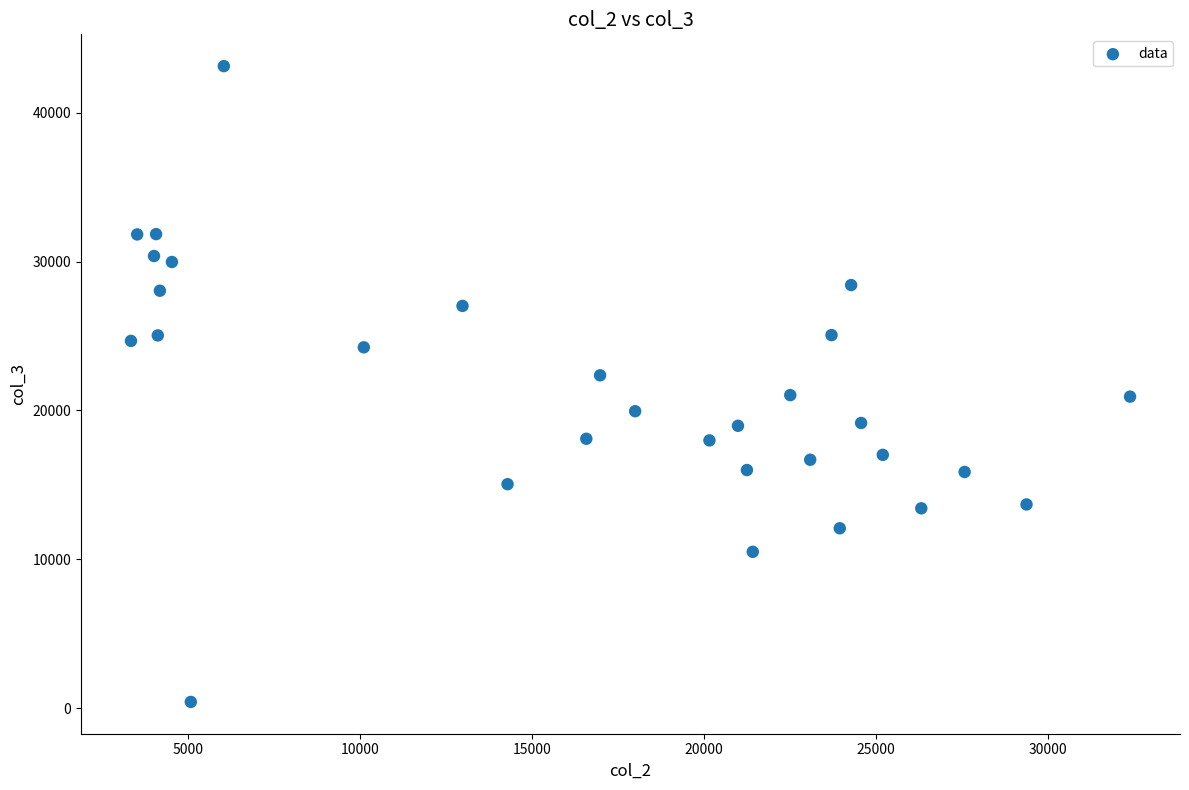

What is the range of Y values (max minus min)?

42690